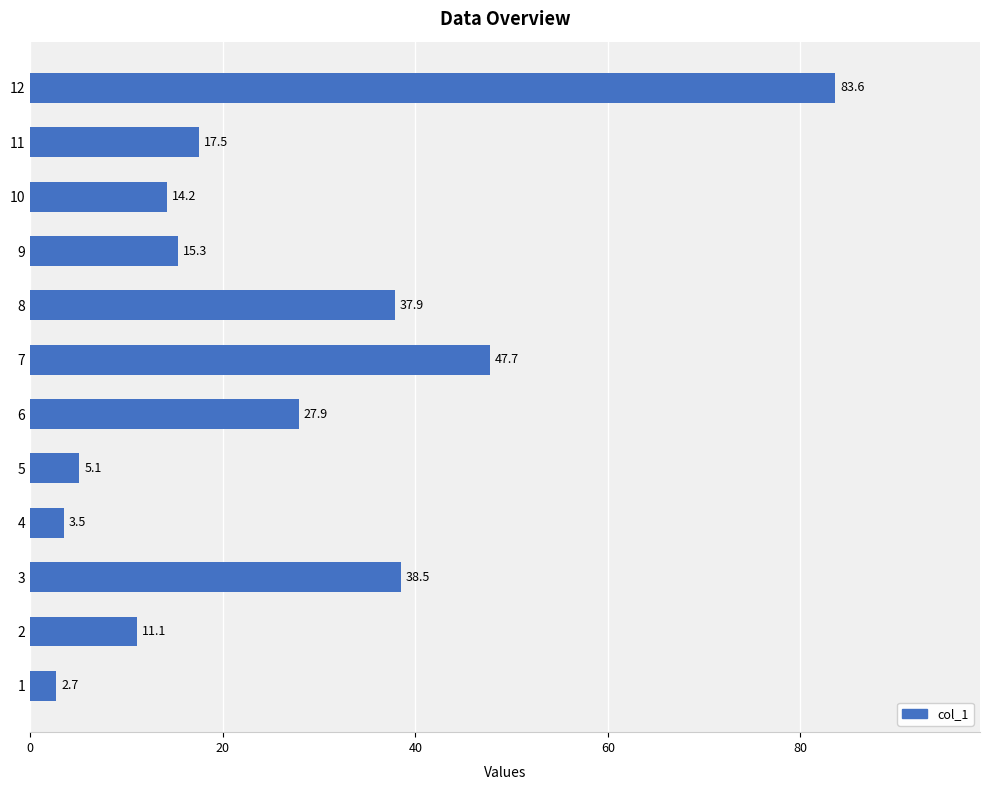

What is the minimum value shown in the chart?

2.7